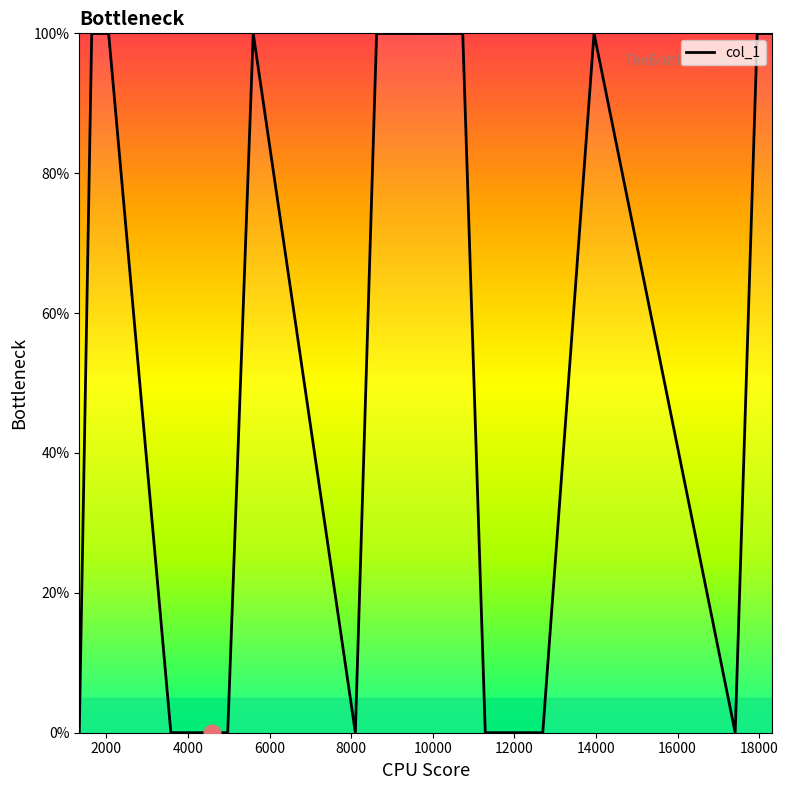

What is the difference between the maximum and minimum values?

100.0